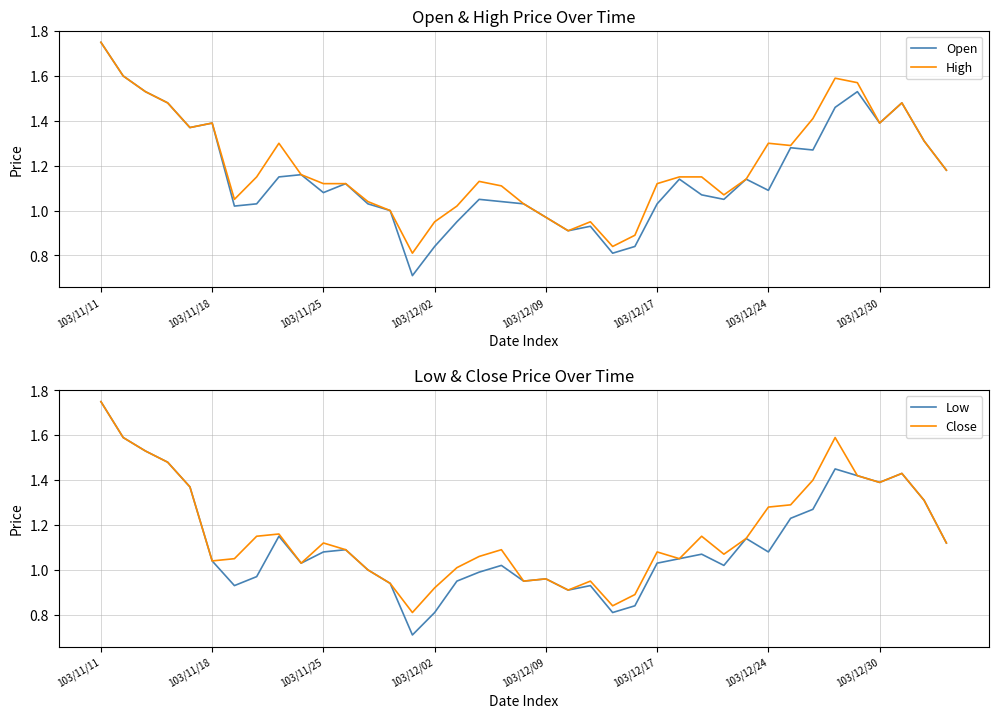

Reading left to right, what are all the values shown in this chart?

Open: 1.8	1.6	1.5	1.5	1.4	1.4	1.0	1.0	1.1	1.2	1.1	1.1	1.0	1.0	0.7	0.8	0.9	1.1	1.0	1.0	1.0	0.9	0.9	0.8	0.8	1.0	1.1	1.1	1.1	1.1	1.1	1.3	1.3	1.5	1.5	1.4	1.5	1.3	1.2
High: 1.8	1.6	1.5	1.5	1.4	1.4	1.1	1.1	1.3	1.2	1.1	1.1	1.0	1.0	0.8	0.9	1.0	1.1	1.1	1.0	1.0	0.9	0.9	0.8	0.9	1.1	1.1	1.1	1.1	1.1	1.3	1.3	1.4	1.6	1.6	1.4	1.5	1.3	1.2
Low: 1.8	1.6	1.5	1.5	1.4	1.0	0.9	1.0	1.1	1.0	1.1	1.1	1.0	0.9	0.7	0.8	0.9	1.0	1.0	0.9	1.0	0.9	0.9	0.8	0.8	1.0	1.1	1.1	1.0	1.1	1.1	1.2	1.3	1.4	1.4	1.4	1.4	1.3	1.1
Close: 1.8	1.6	1.5	1.5	1.4	1.0	1.1	1.1	1.2	1.0	1.1	1.1	1.0	0.9	0.8	0.9	1.0	1.1	1.1	0.9	1.0	0.9	0.9	0.8	0.9	1.1	1.1	1.1	1.1	1.1	1.3	1.3	1.4	1.6	1.4	1.4	1.4	1.3	1.1